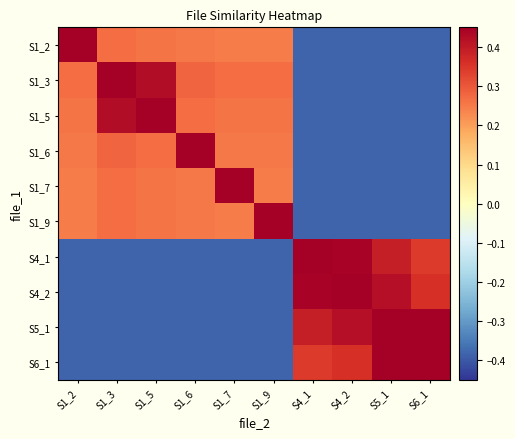

What is the smallest value displayed?

-0.4